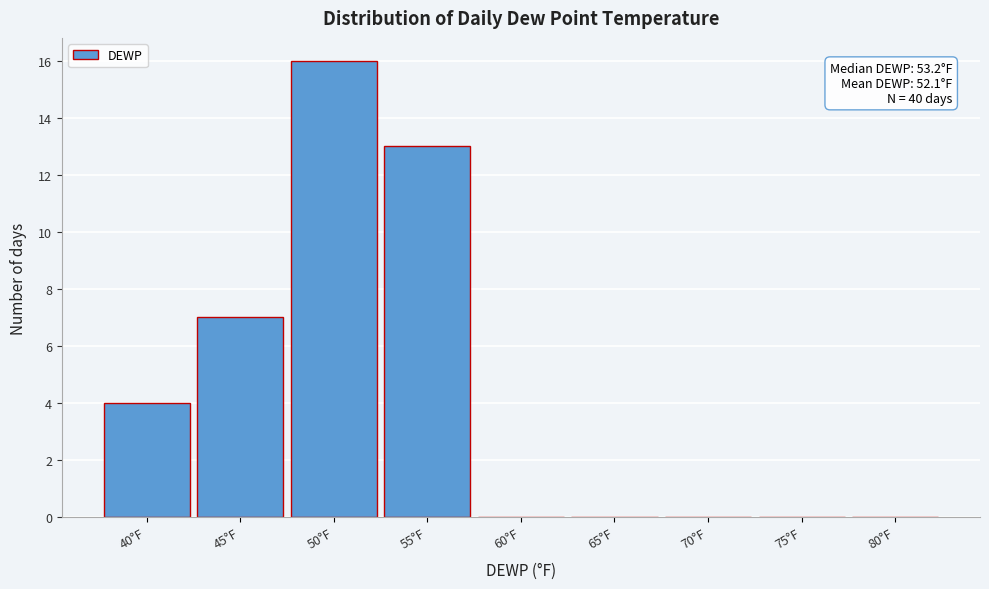

Reading left to right, what are all the values shown in this chart?

40°F=4	45°F=7	50°F=16	55°F=13	60°F=0	65°F=0	70°F=0	75°F=0	80°F=0